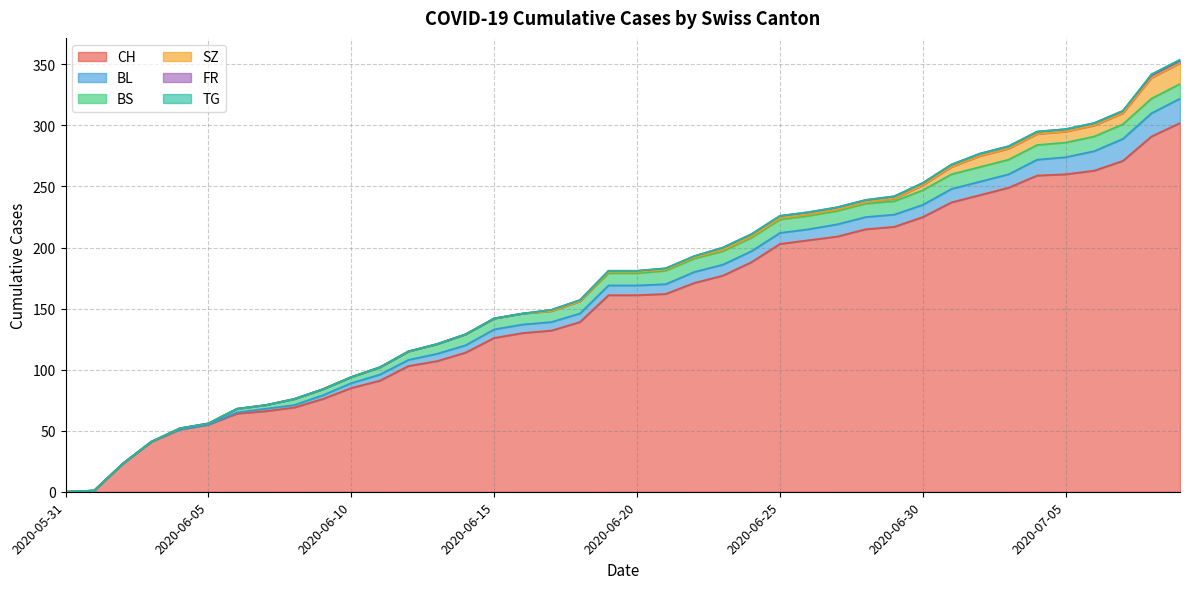

The FR series shows -1 at 2020-06-15. True or false?

False